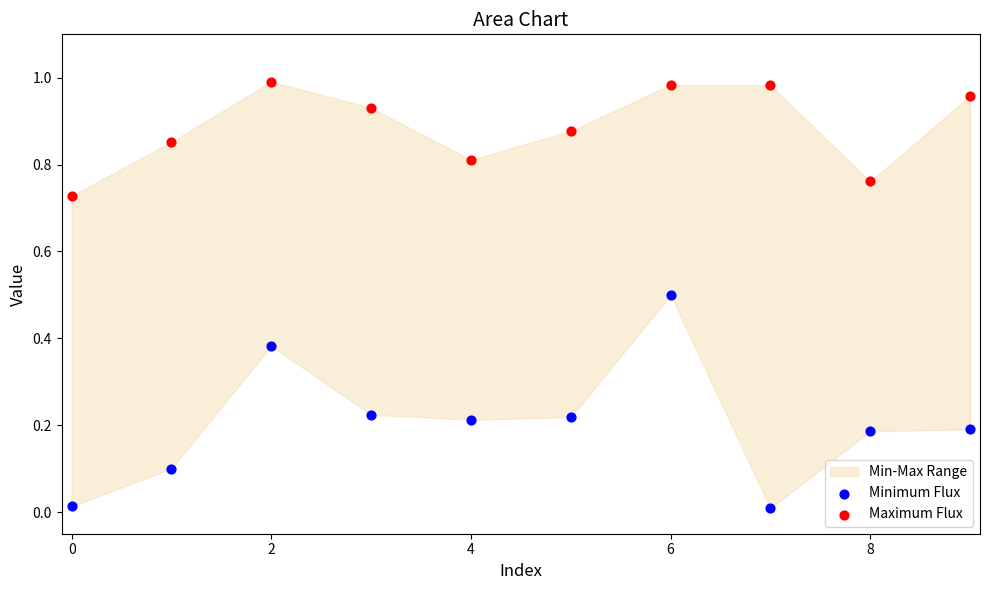

Which series has the largest Y range (max minus min)?

Minimum Flux